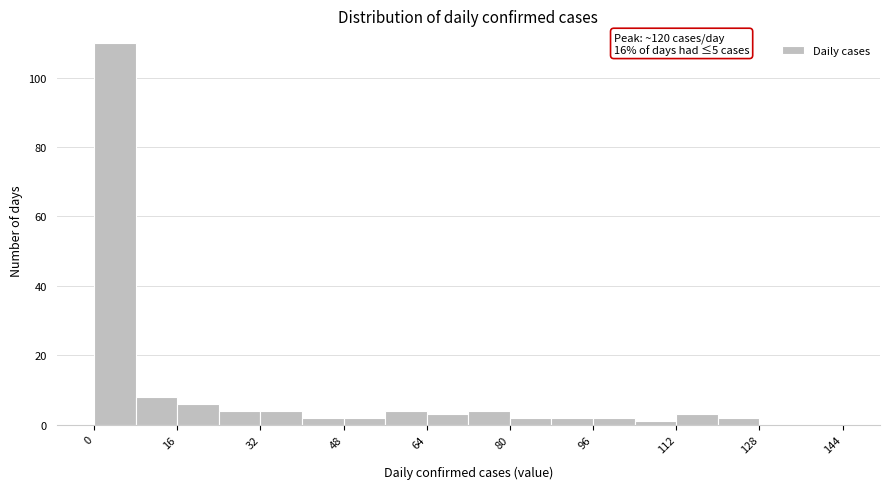

Over which range of the x-axis is the bar tallest?

0 to 8